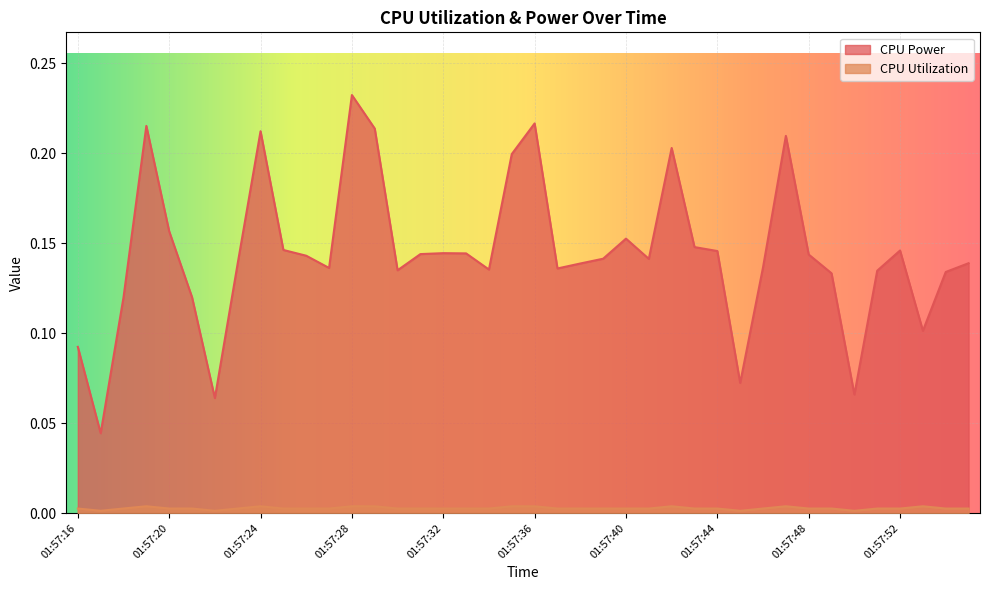

True or false: CPU Utilization has more than 1 points higher than both neighbors.

True